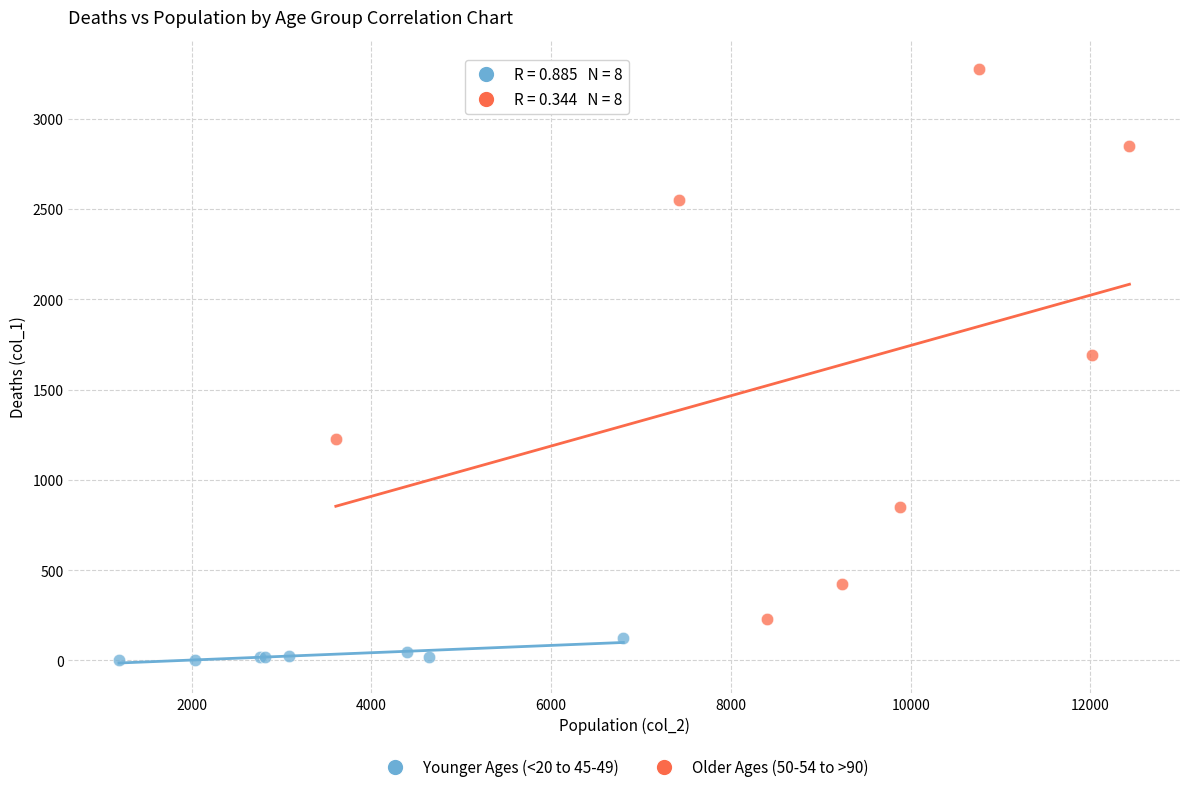

What are all the series names shown in the legend?

Younger Ages (<20 to 45-49), Older Ages (50-54 to >90)